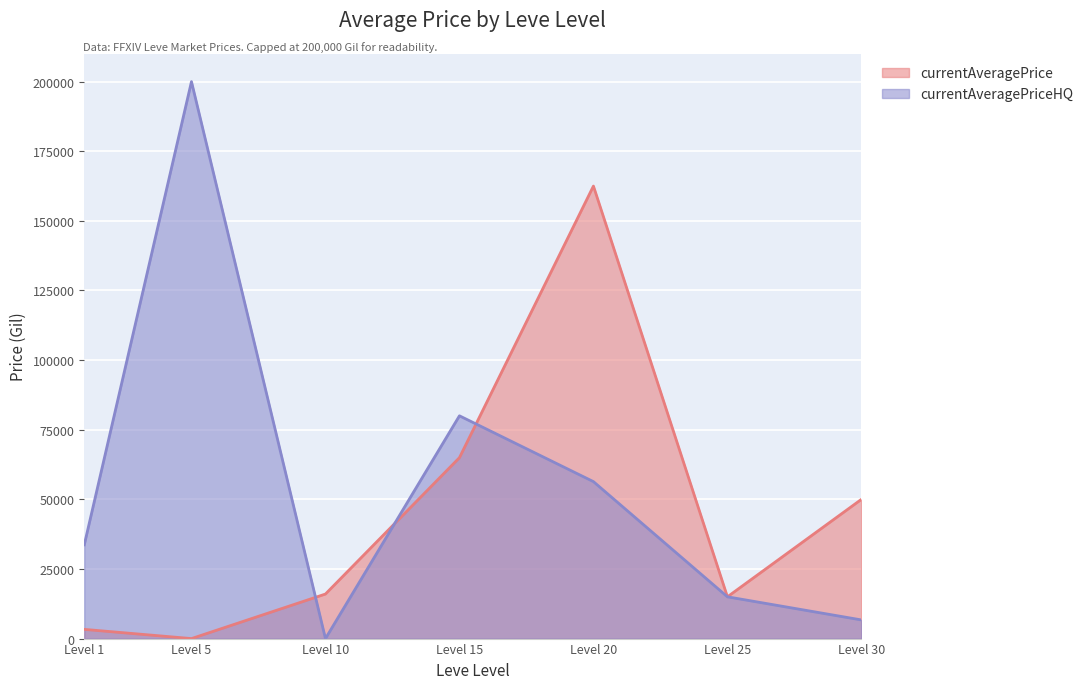

Rank the series by their maximum value, from lowest to highest.

currentAveragePrice, currentAveragePriceHQ